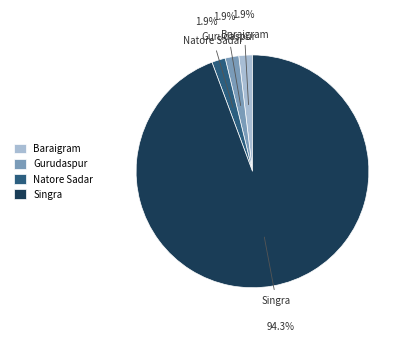

Between Singra and Baraigram, which is larger?

Singra